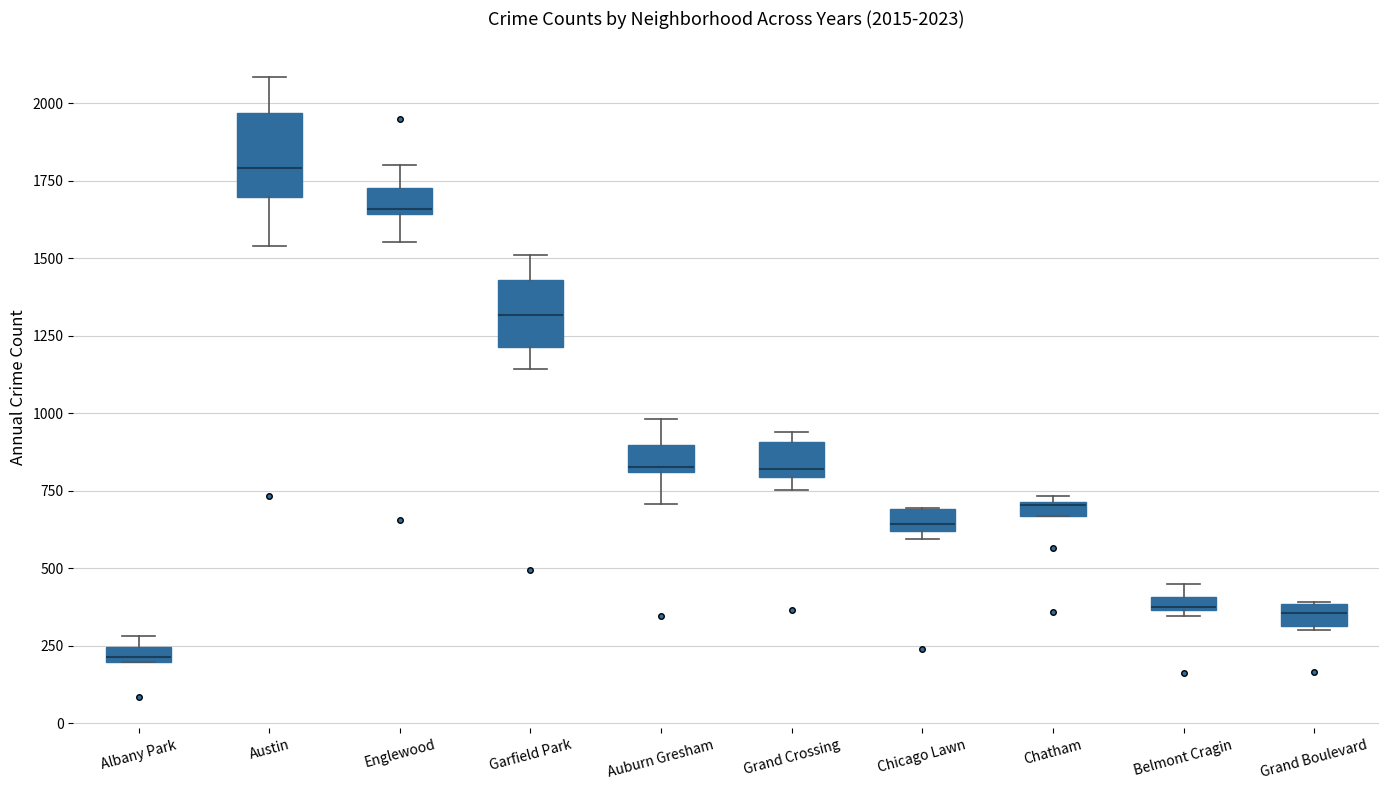

Which box has the lowest median line?

Albany Park